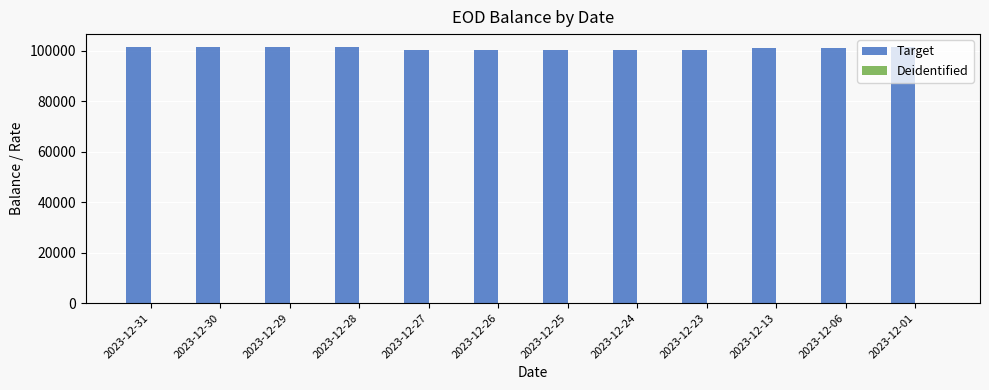

What is the greatest value displayed?

101612.0